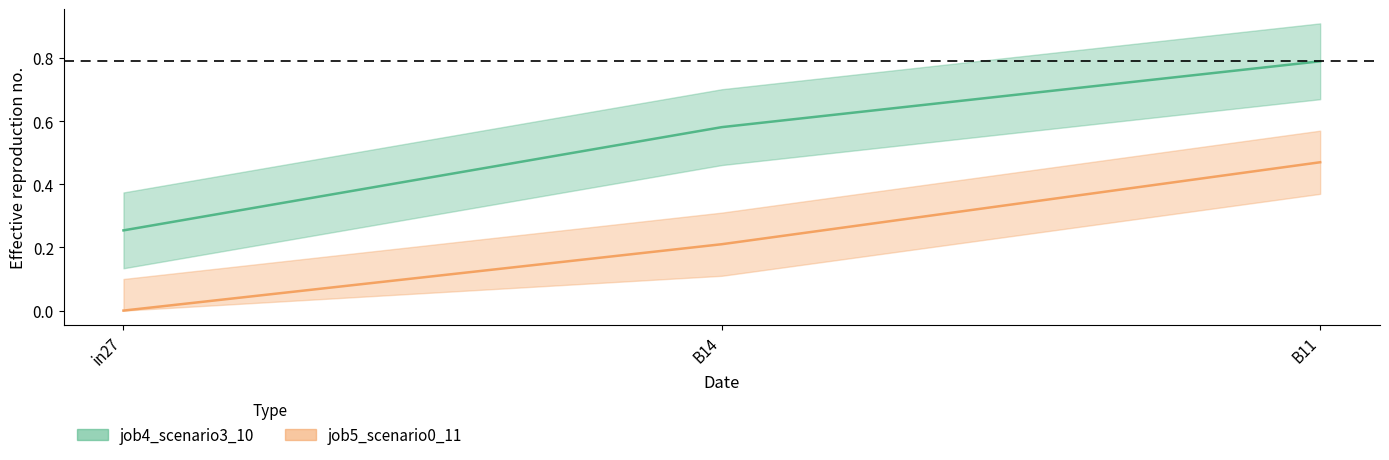

Which has a higher value, B14 or in27?

B14